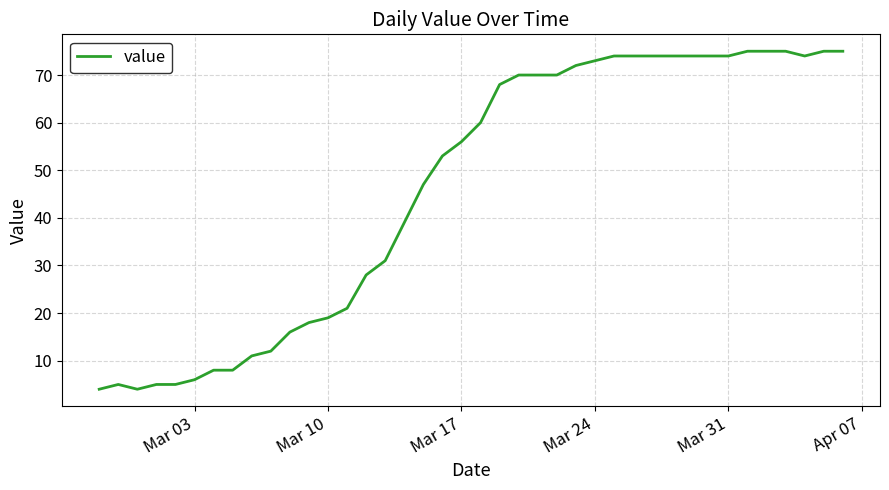

What is the greatest value displayed?

75